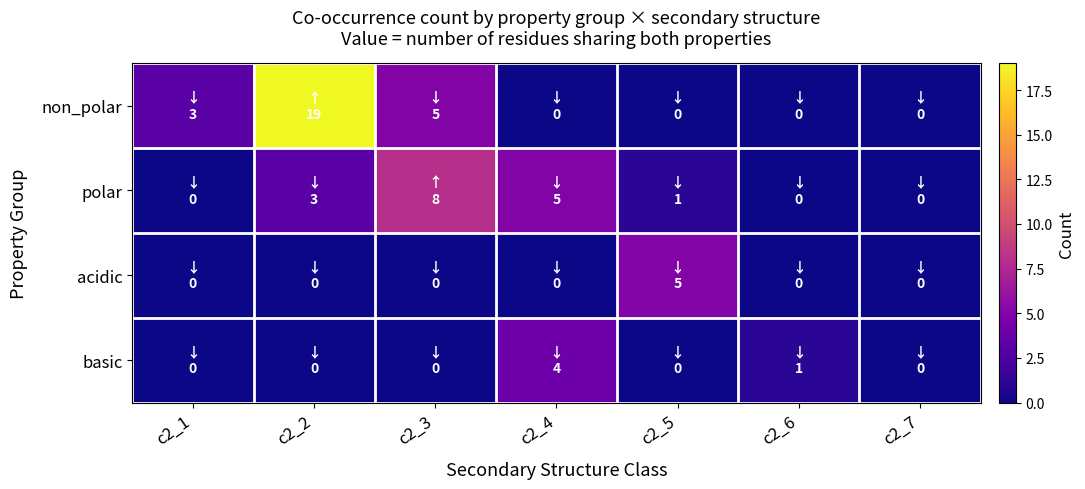

Reading right to left, extract all data points from this chart.

non_polar: c2_7=0	c2_6=0	c2_5=0	c2_4=0	c2_3=5	c2_2=19	c2_1=3
polar: c2_7=0	c2_6=0	c2_5=1	c2_4=5	c2_3=8	c2_2=3	c2_1=0
acidic: c2_7=0	c2_6=0	c2_5=5	c2_4=0	c2_3=0	c2_2=0	c2_1=0
basic: c2_7=0	c2_6=1	c2_5=0	c2_4=4	c2_3=0	c2_2=0	c2_1=0